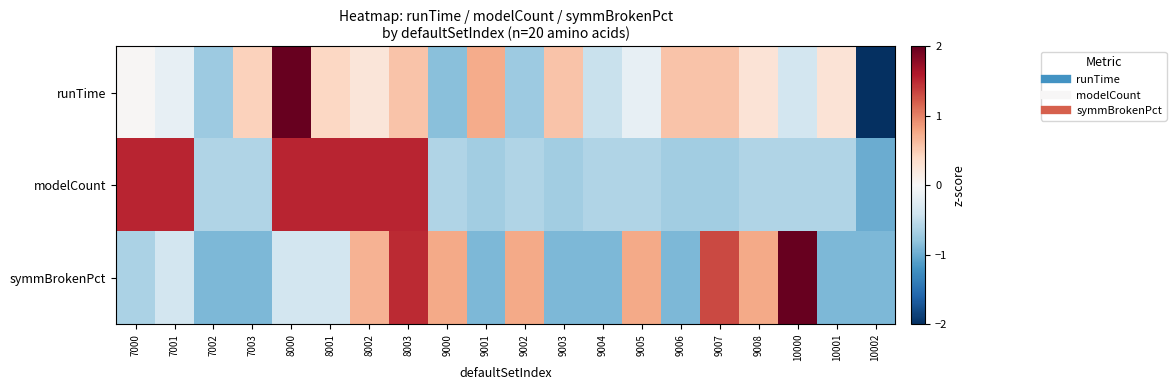

Which series has the widest spread of values?

runTime